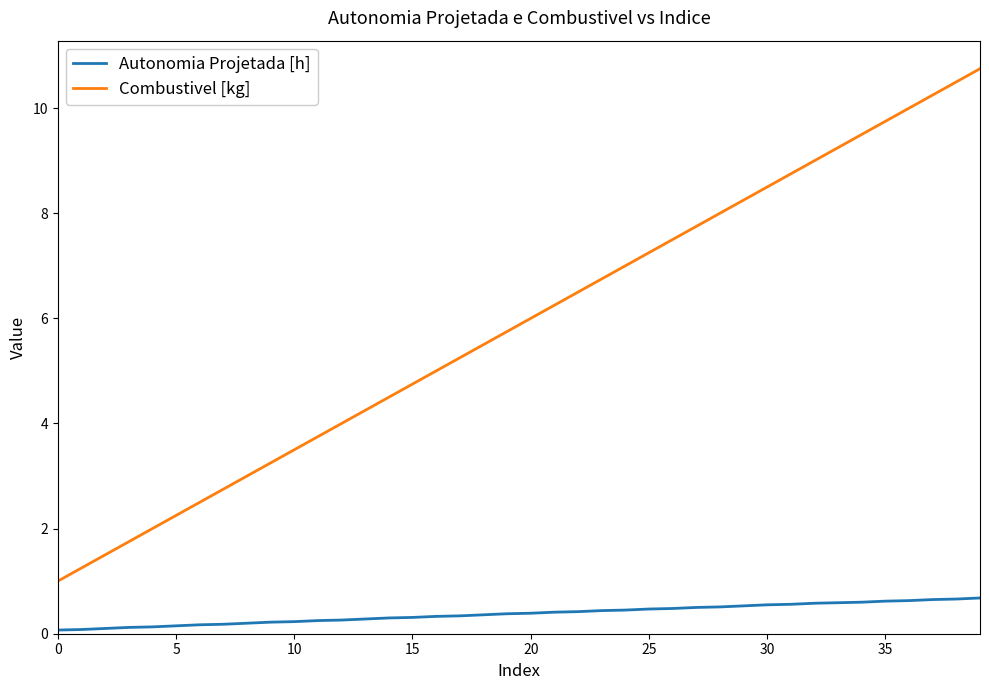

Which series has the largest total across all categories?

Combustivel [kg]